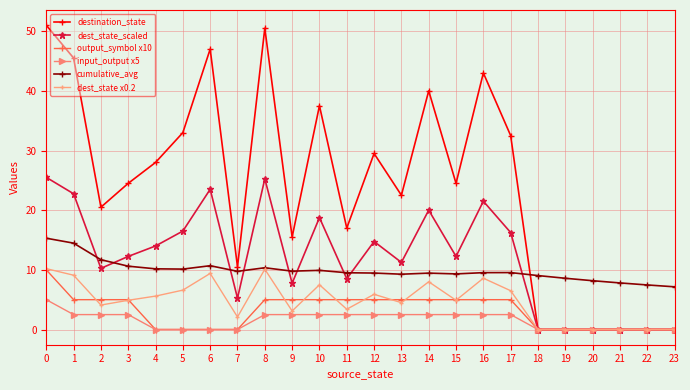

Is it true that dest_state x0.2 equals 5.1 at 9?

False